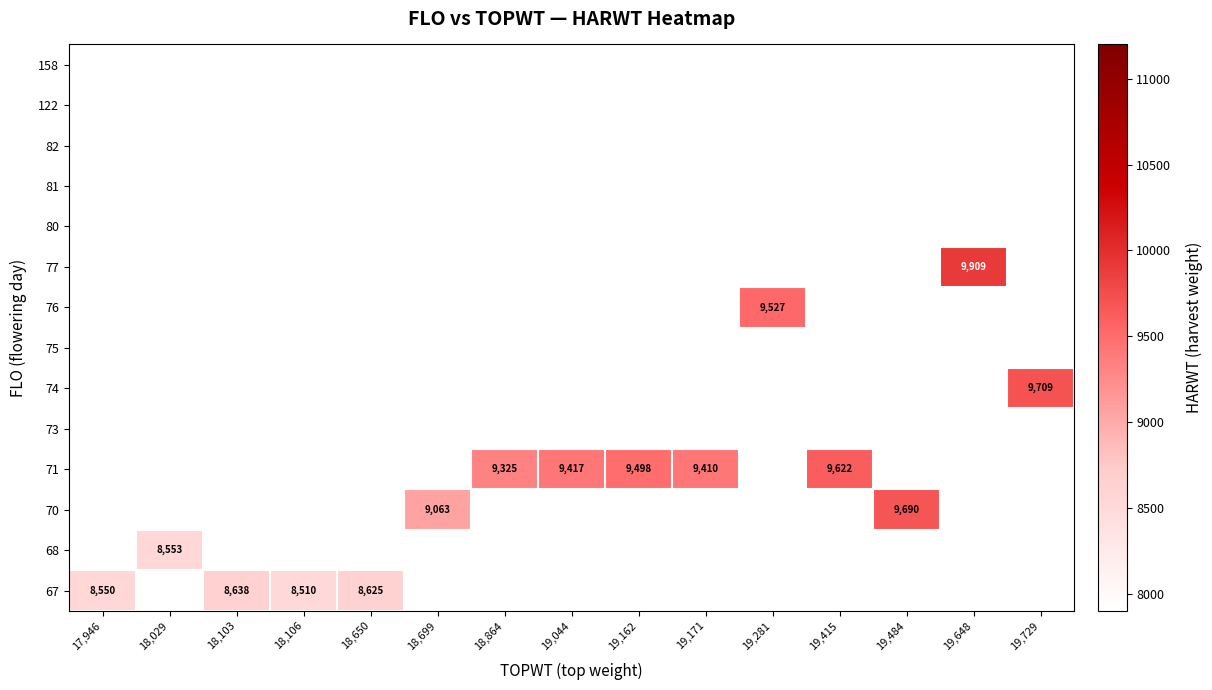

Which category has the highest value across all series?

19,648